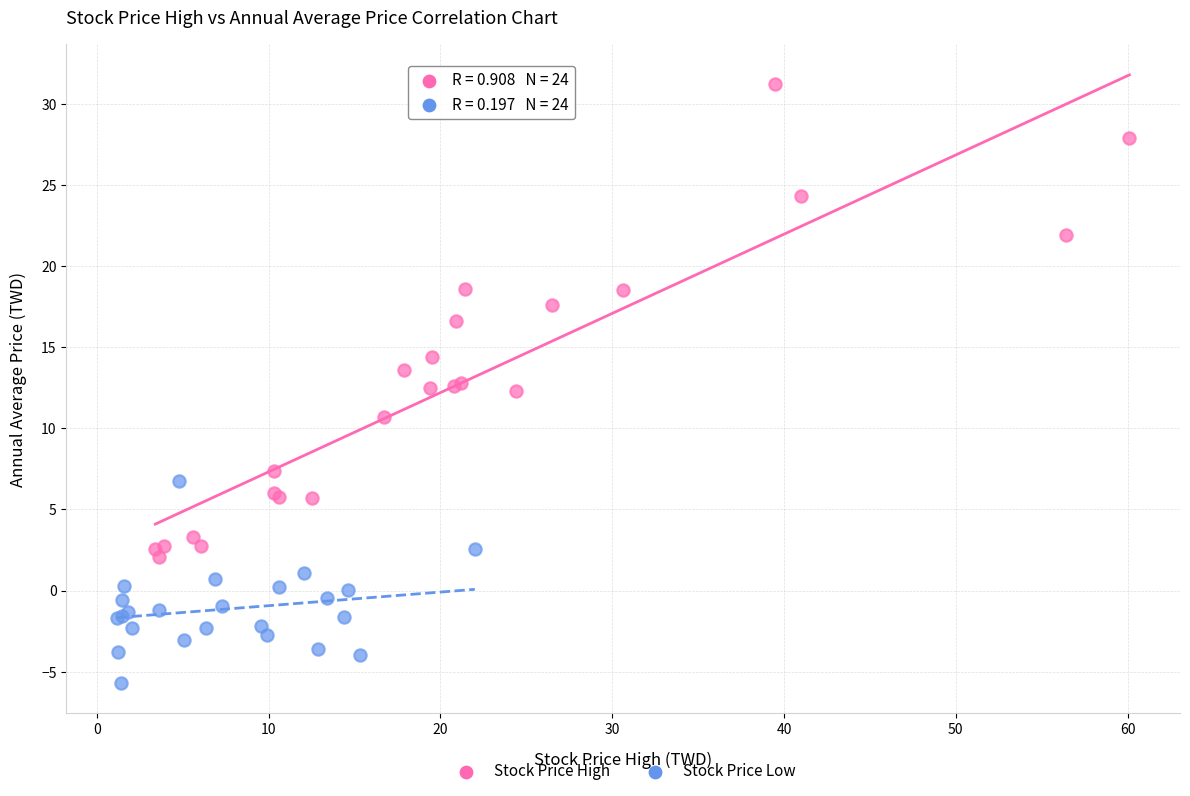

Which series contains the highest Y value?

Stock Price High